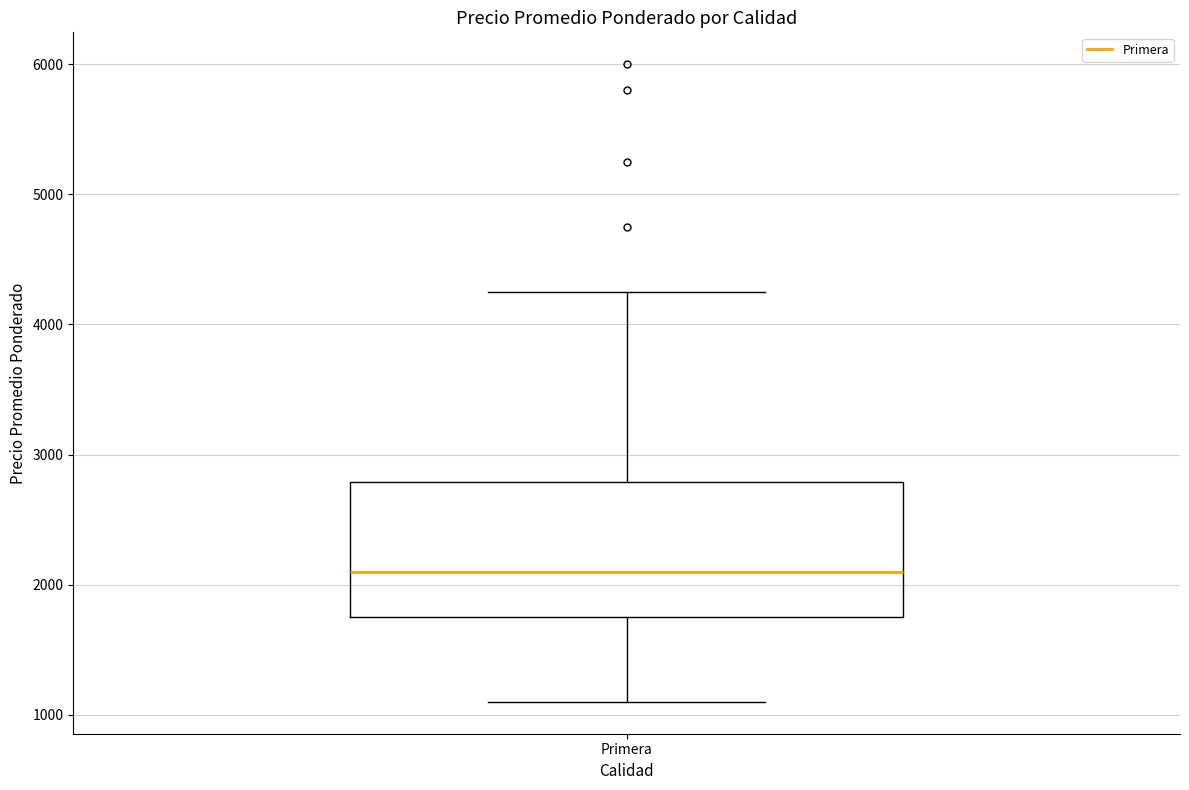

Transcribe this box plot: give where the median line is, the range the box spans, and where the two whiskers end, as read against the y-axis. The values are not printed on the chart, so give them approximately, as read against the axis.

median 2100, box 1800 to 2800, whiskers 1100 to 4300